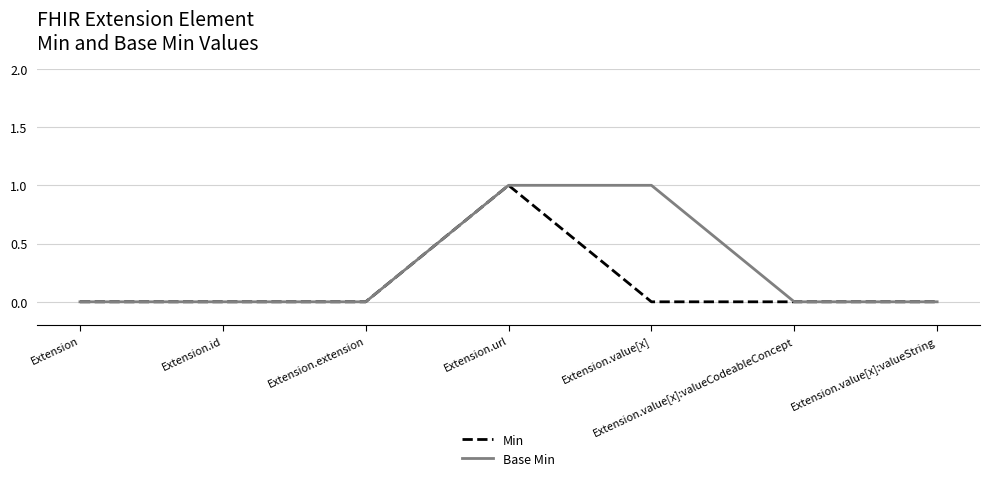

At which category is the sum across all series the highest?

Extension.url